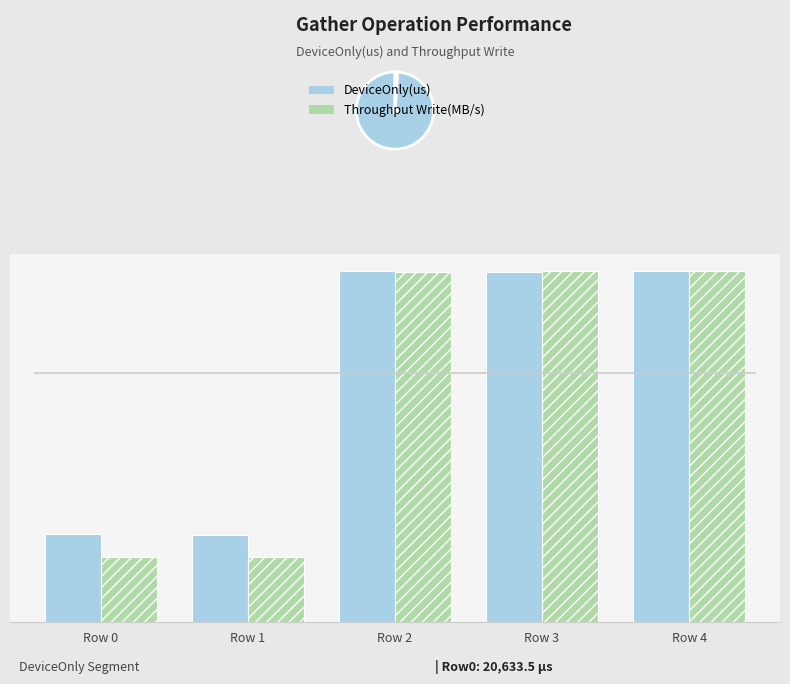

Between Row 4 and Row 1, which is larger?

Row 4